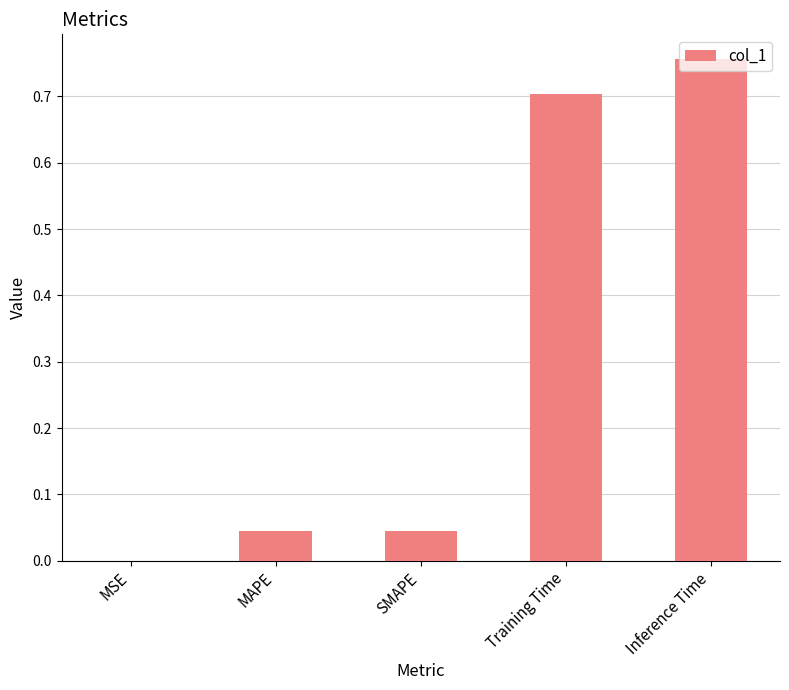

What is the sum of all values?

1.5